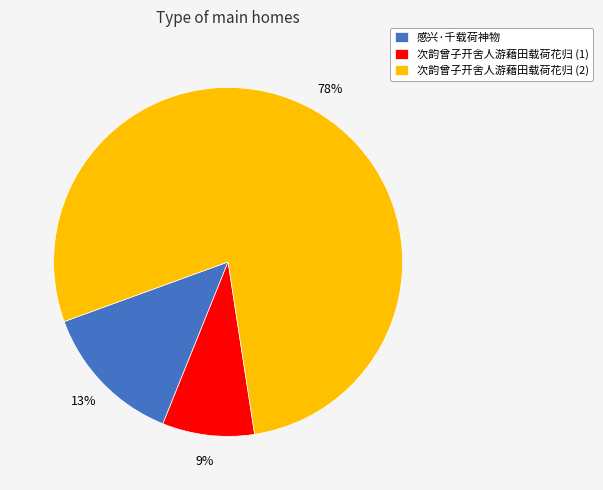

Rank the categories by value from highest to lowest.

次韵曾子开舍人游藉田载荷花归 (2), 感兴·千载荷神物, 次韵曾子开舍人游藉田载荷花归 (1)